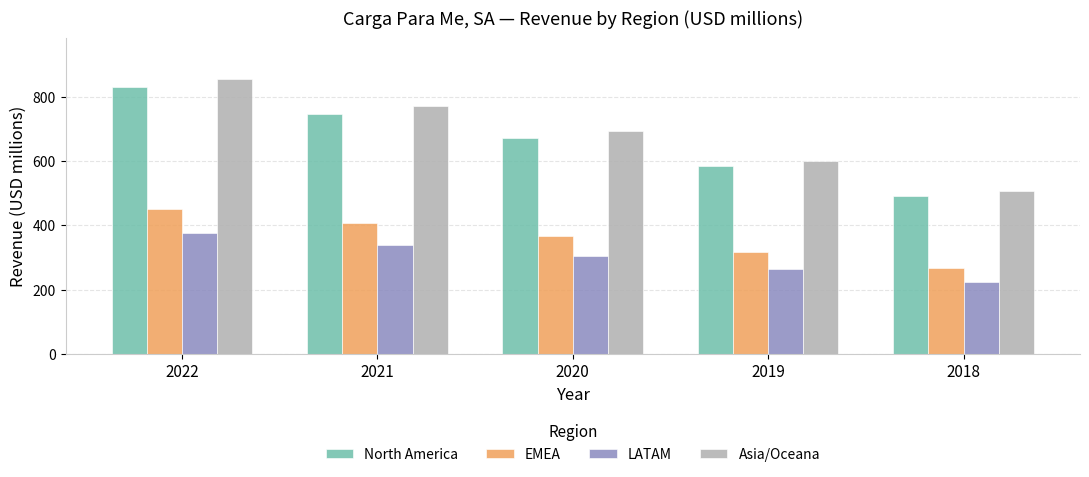

Is it true that EMEA equals 196.8 at 2020?

False